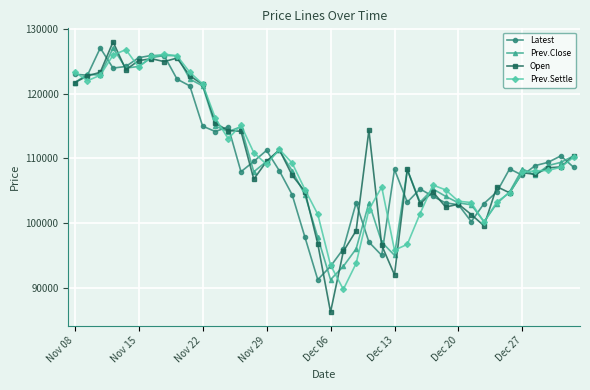

What are all the series names shown in the legend?

Latest, Prev.Close, Open, Prev.Settle